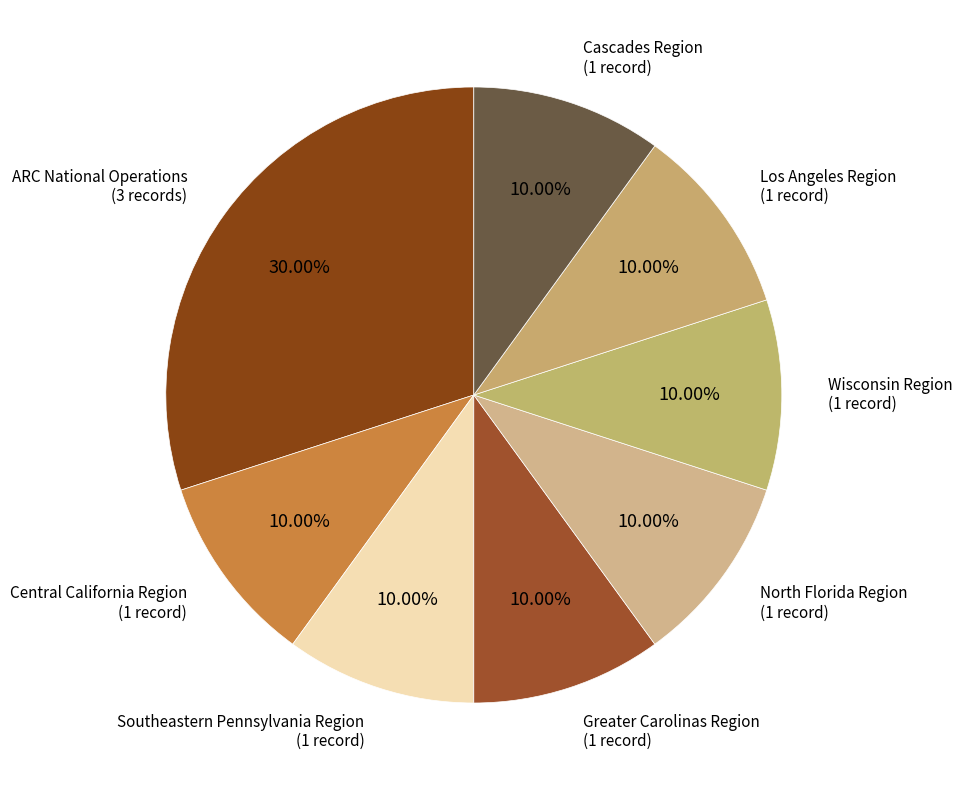

Which category has the biggest portion of the pie?

ARC National Operations